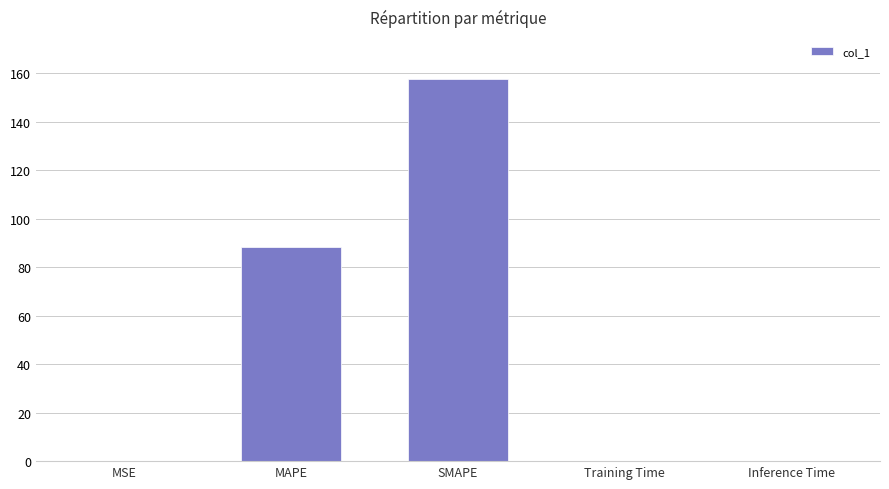

Are the bars horizontal?

No